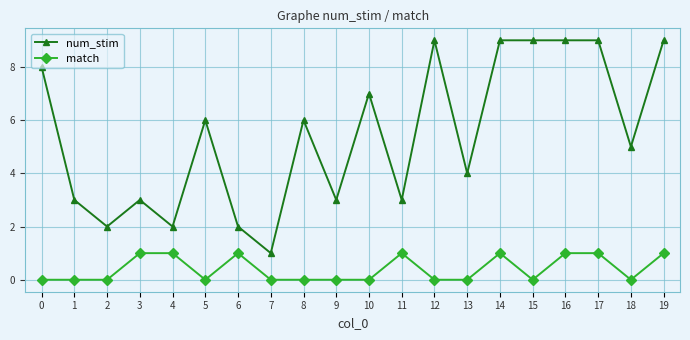

List the series in order of their peak value, lowest first.

match, num_stim